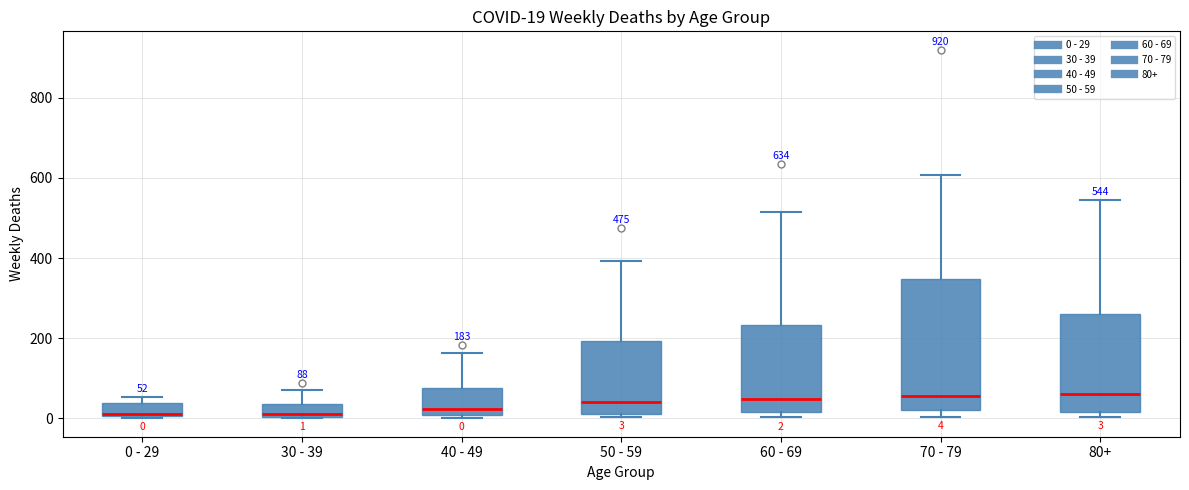

Which box is the tallest, from its lower edge to its upper edge?

70 - 79